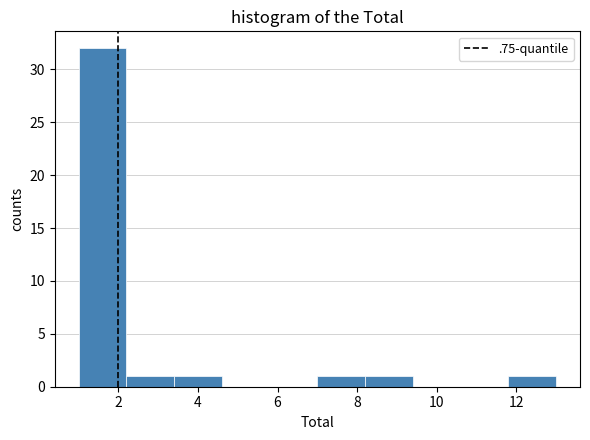

Reading left to right, transcribe this chart: for each bar, give the range it covers on the x-axis and its height. The values are not printed on the chart, so give them approximately, as read against the axis.

1.0 to 2.2: 32
2.2 to 3.4: 1
3.4 to 4.6: 1
4.6 to 5.8: 0
5.8 to 7.0: 0
7.0 to 8.2: 1
8.2 to 9.4: 1
9.4 to 10.6: 0
10.6 to 11.8: 0
11.8 to 13.0: 1